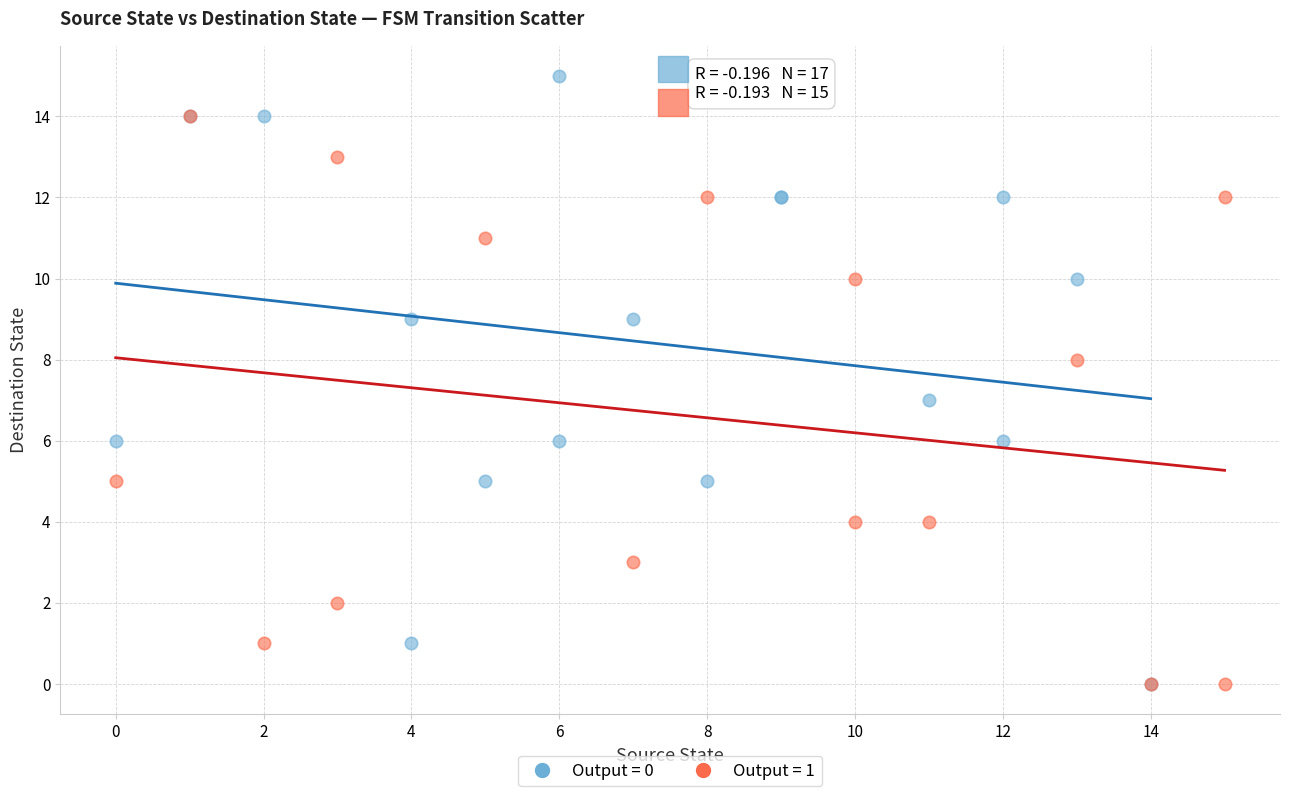

What are all the series names shown in the legend?

Output = 0, Output = 1